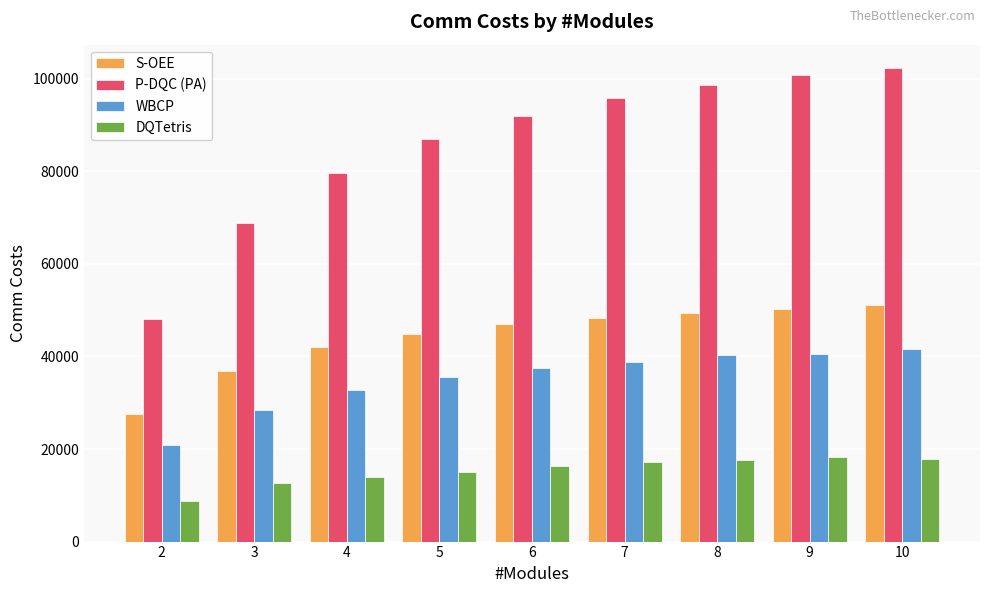

Does the chart contain any negative values?

No